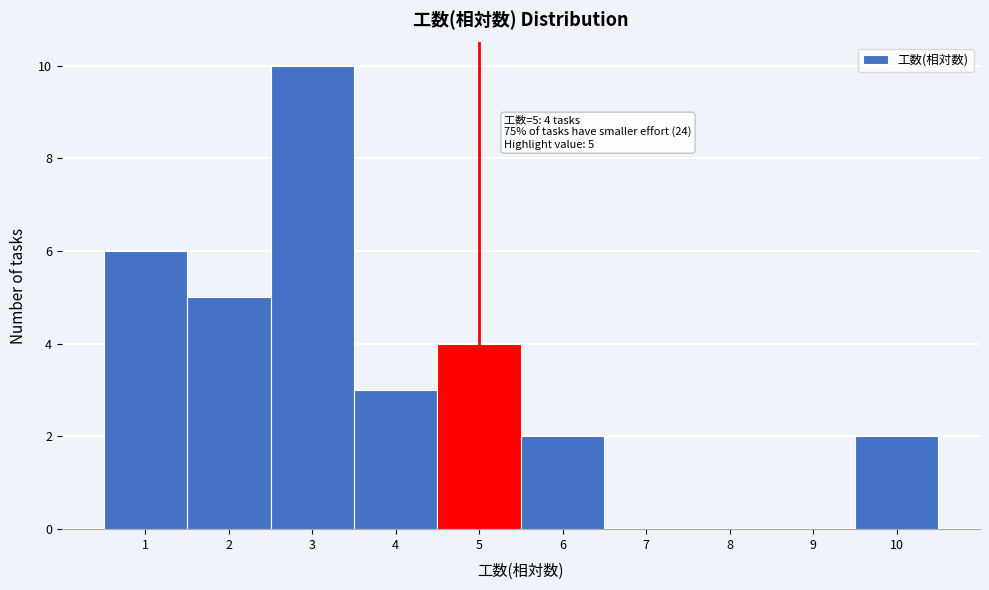

Which range on the x-axis has the tallest bar?

2.5 to 3.5